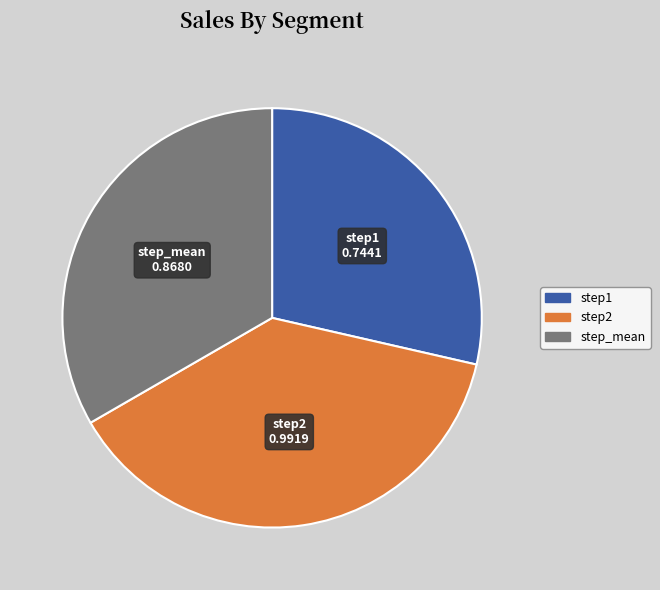

Which category has the smallest portion of the pie?

step1